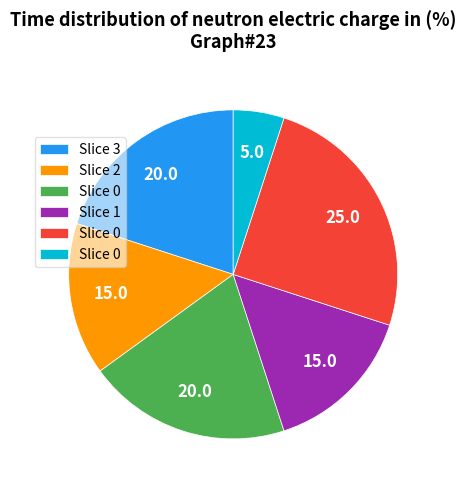

Is there a majority slice in this chart?

No